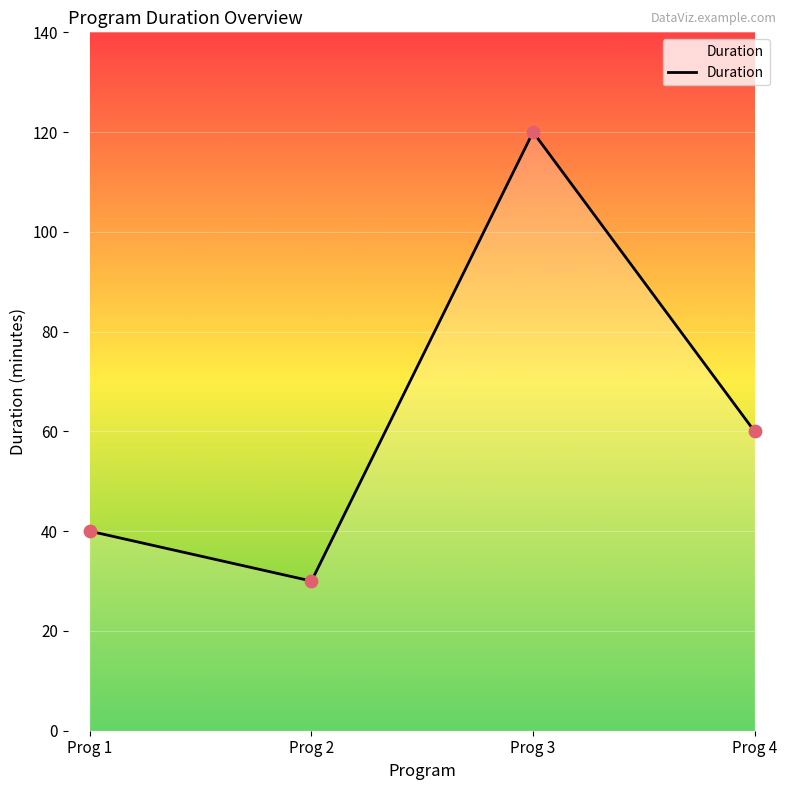

What is the change in value from Prog 1 to Prog 3?

+80